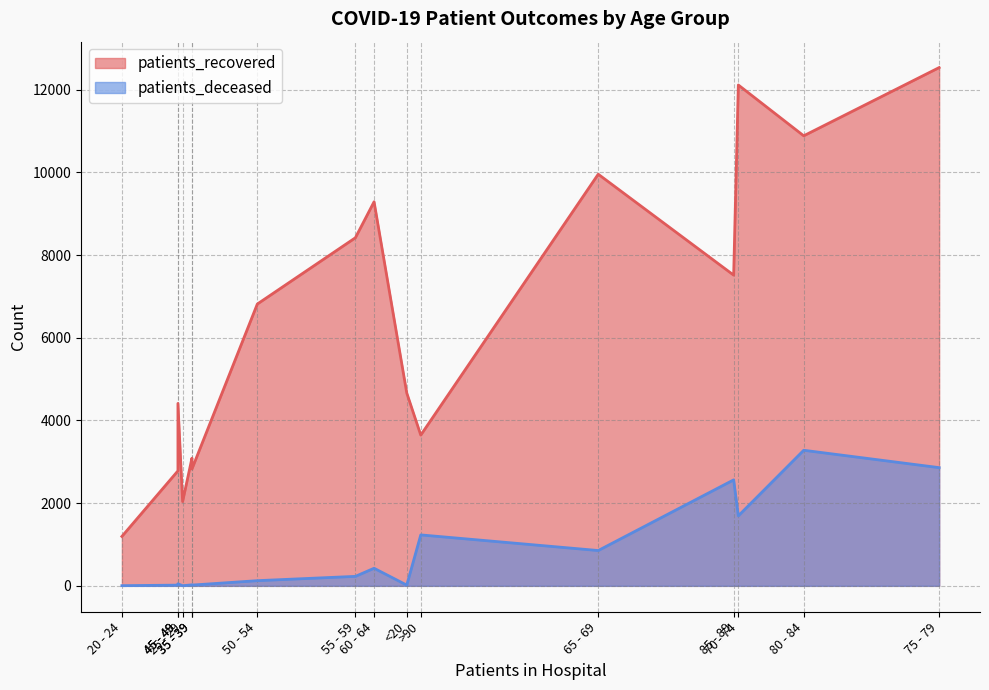

List the labels in order of patients_deceased value, smallest first.

25 - 29, 20 - 24, 30 - 34, <20, 35 - 39, 40 - 44, 45 - 49, 50 - 54, 55 - 59, 60 - 64, 65 - 69, >90, 70 - 74, 85 - 89, 75 - 79, 80 - 84